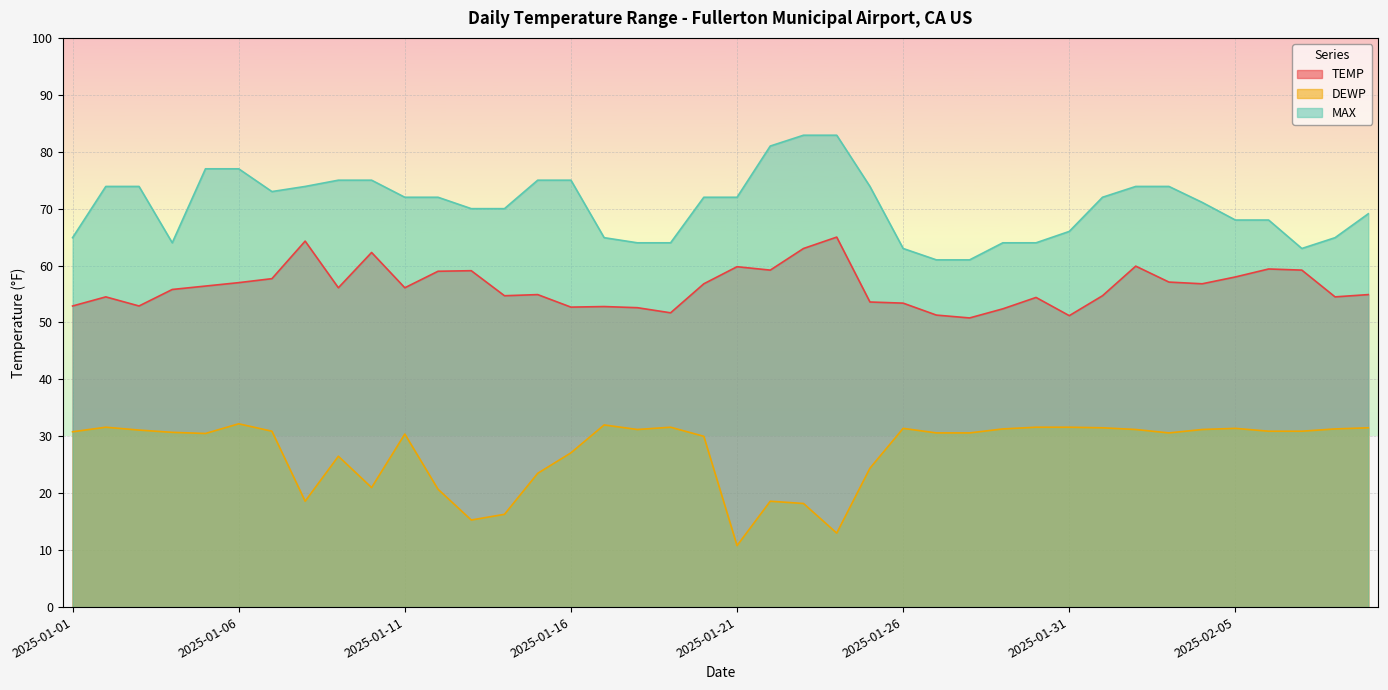

True or false: DEWP has a value of 17.0 at 2025-01-20.

False